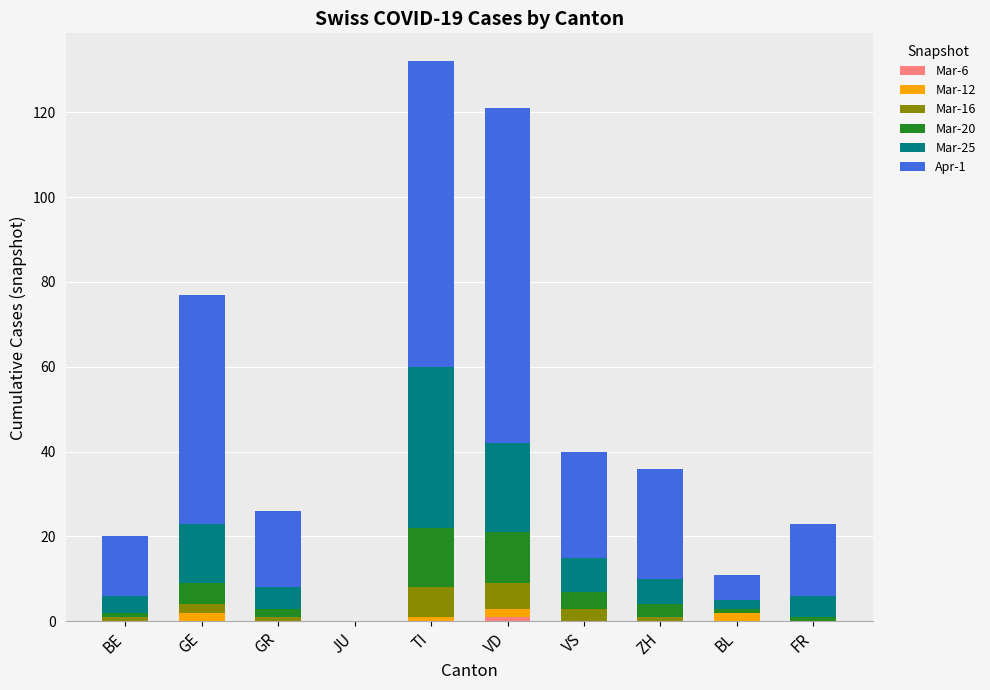

List the series in order of their peak value, highest first.

Apr-1, Mar-25, Mar-20, Mar-16, Mar-12, Mar-6